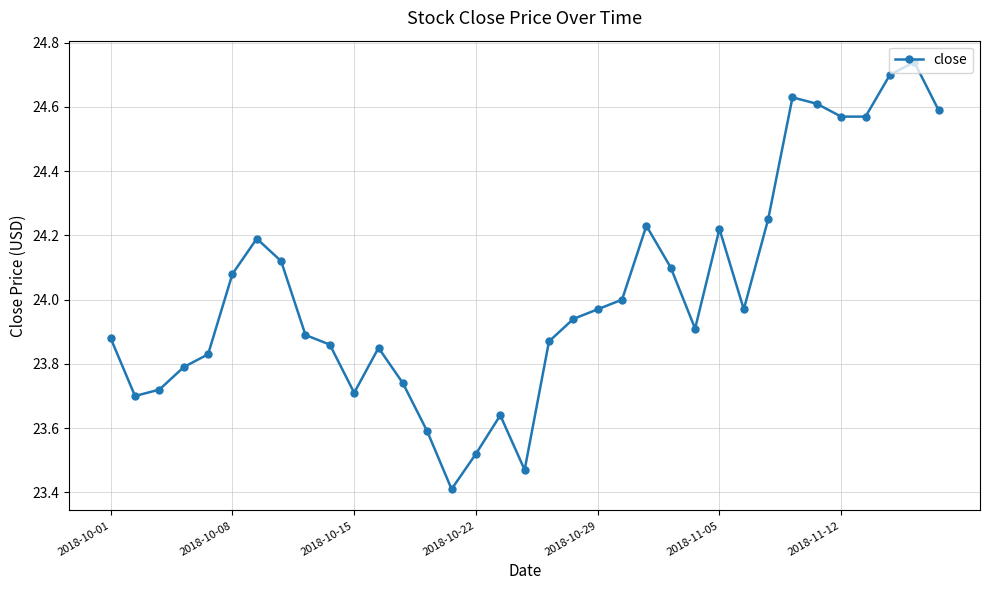

What is the difference between the maximum and second lowest values?

1.3